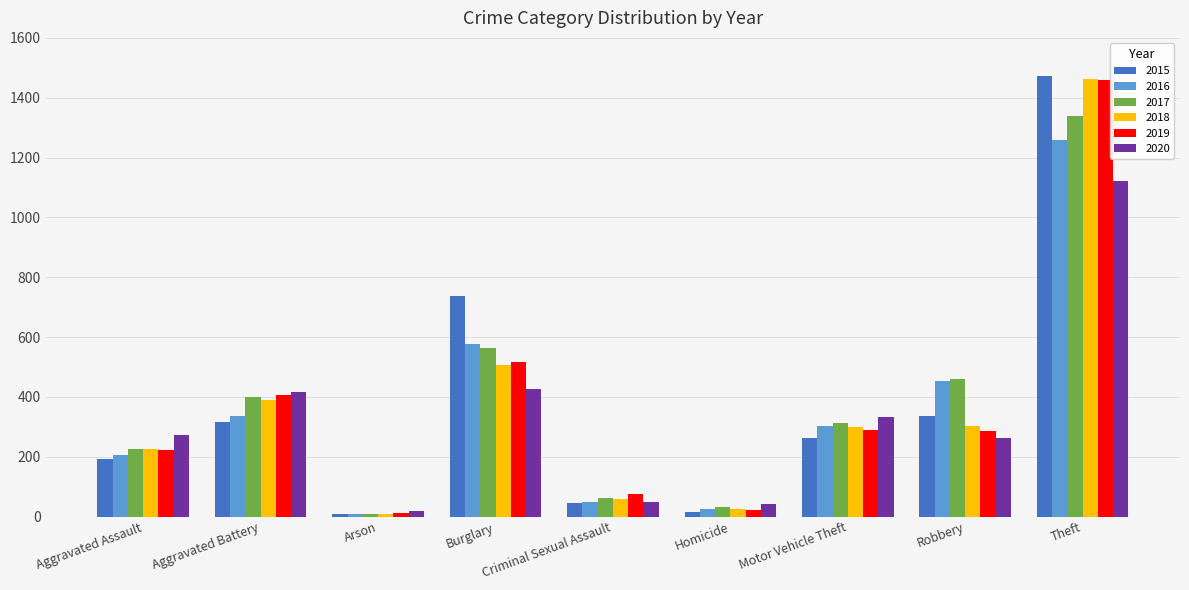

What is the spread (max minus min) of values at Burglary?

313